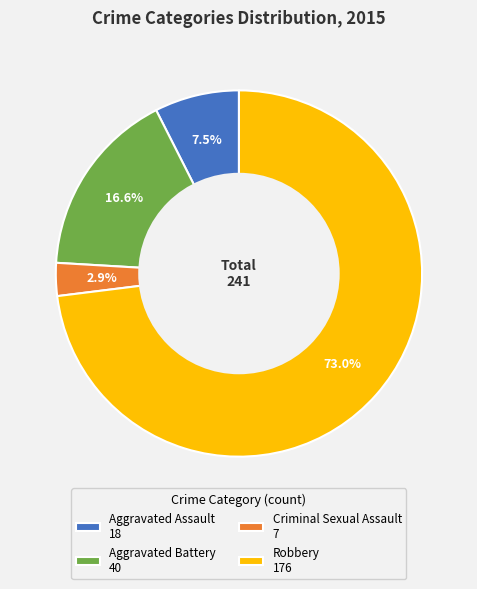

How many slices are in this pie chart?

4